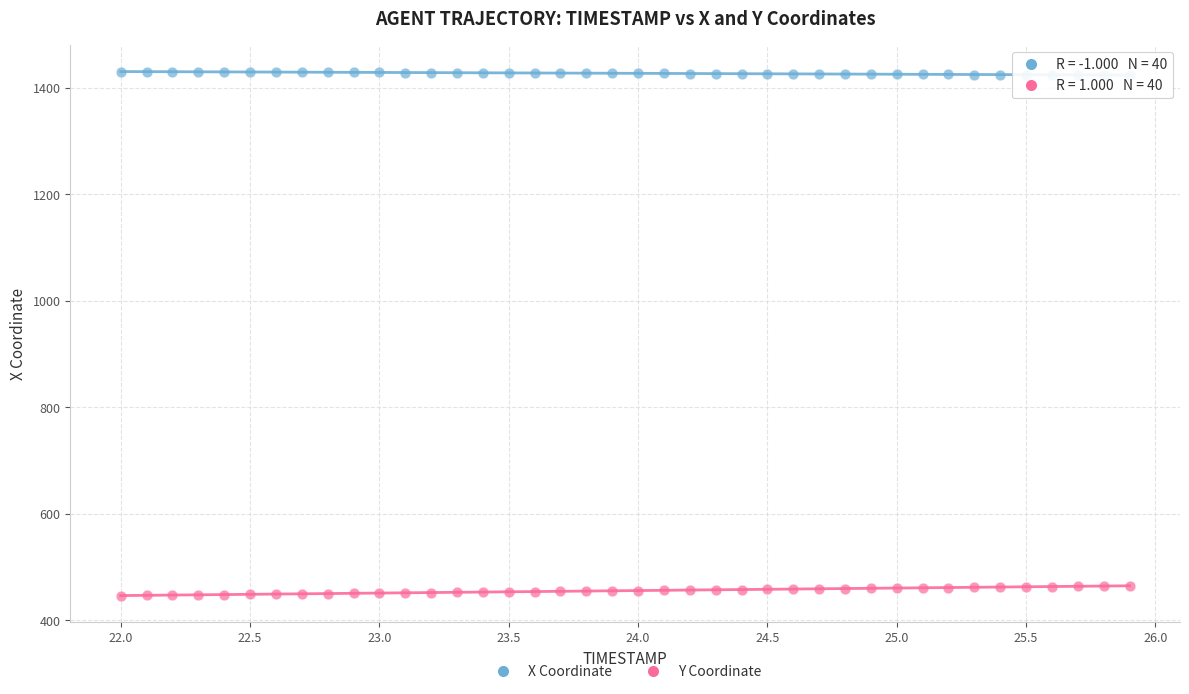

Across all data points, what is the range of X values (max minus min)?

3.9